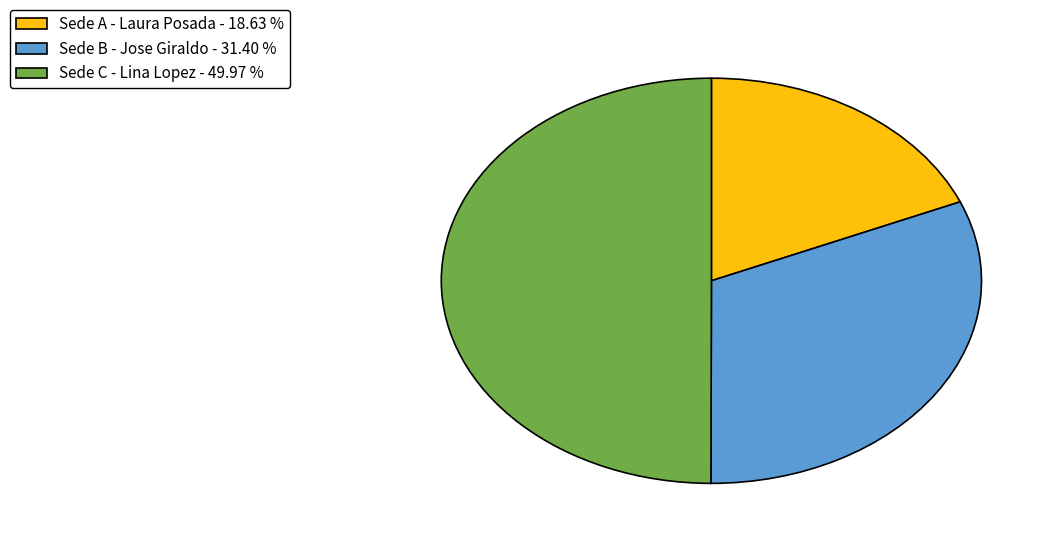

Does Sede B - Jose Giraldo represent more than half of the total?

No